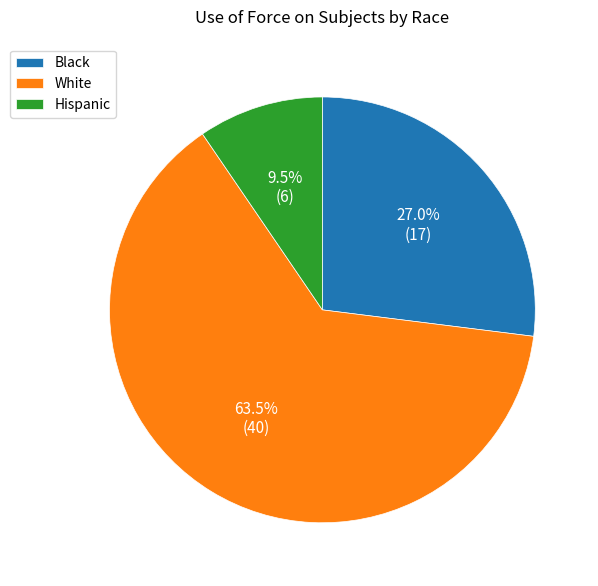

Approximately how many times larger is the value at Hispanic compared to Black?

0.4